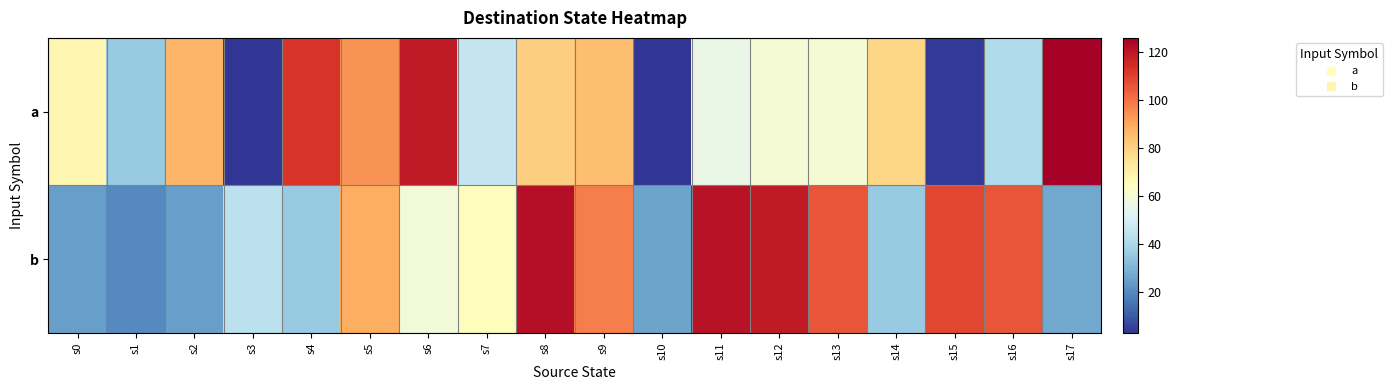

At s0, list the series in order from smallest to largest.

b, a